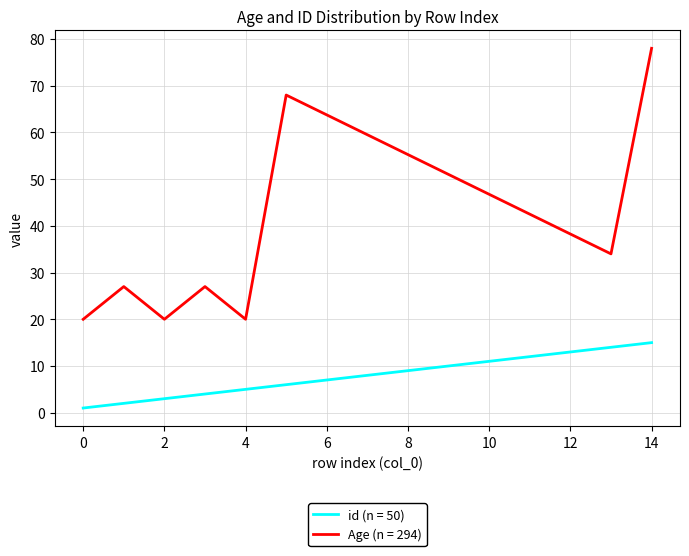

List the series in order of their overall mean, lowest first.

id (n = 50), Age (n = 294)